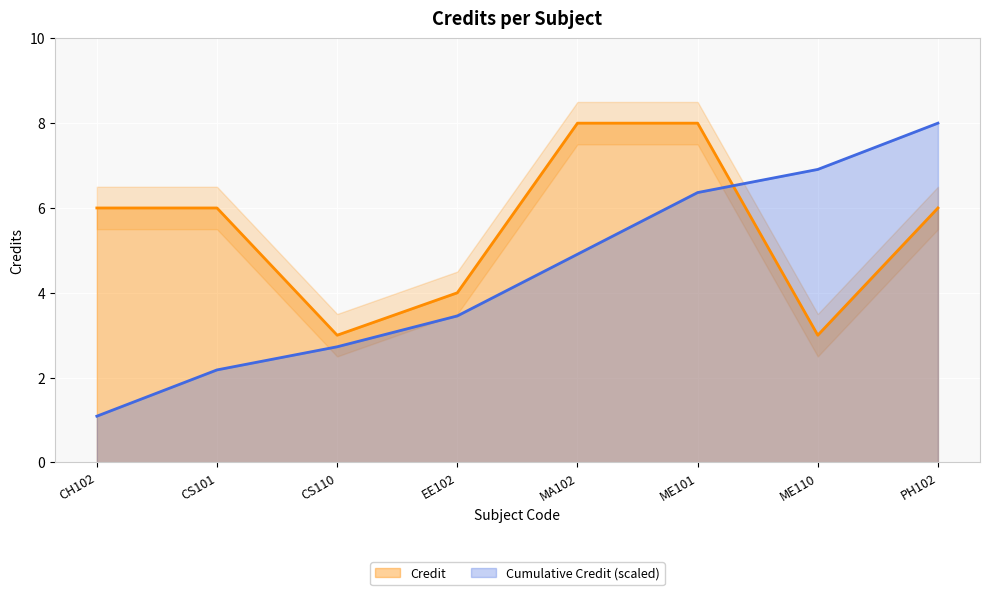

What is the sum of the values at EE102 and PH102?

10